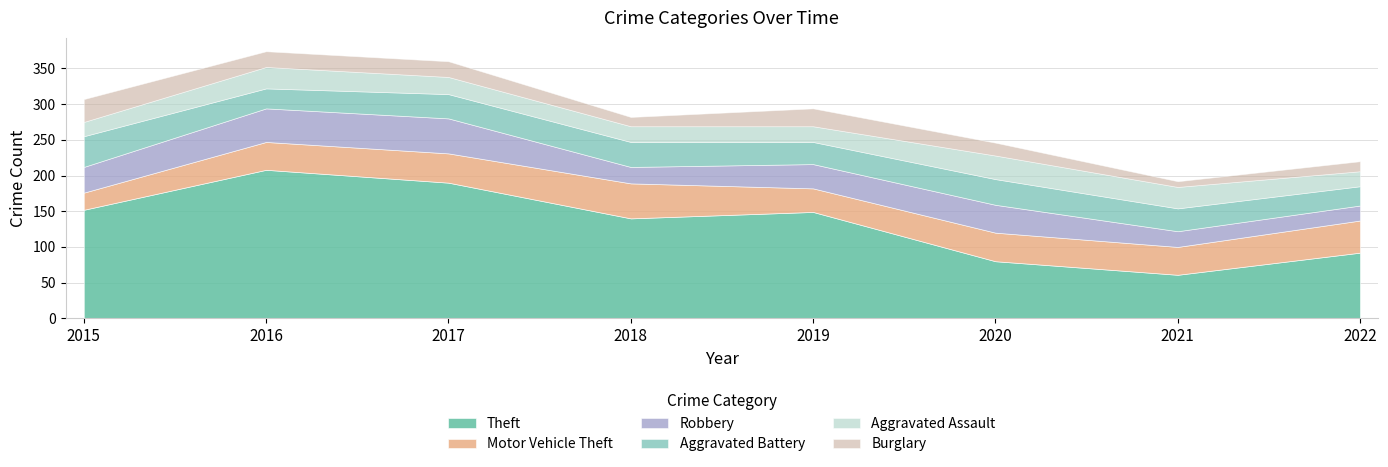

Which series has the widest spread of values?

Theft